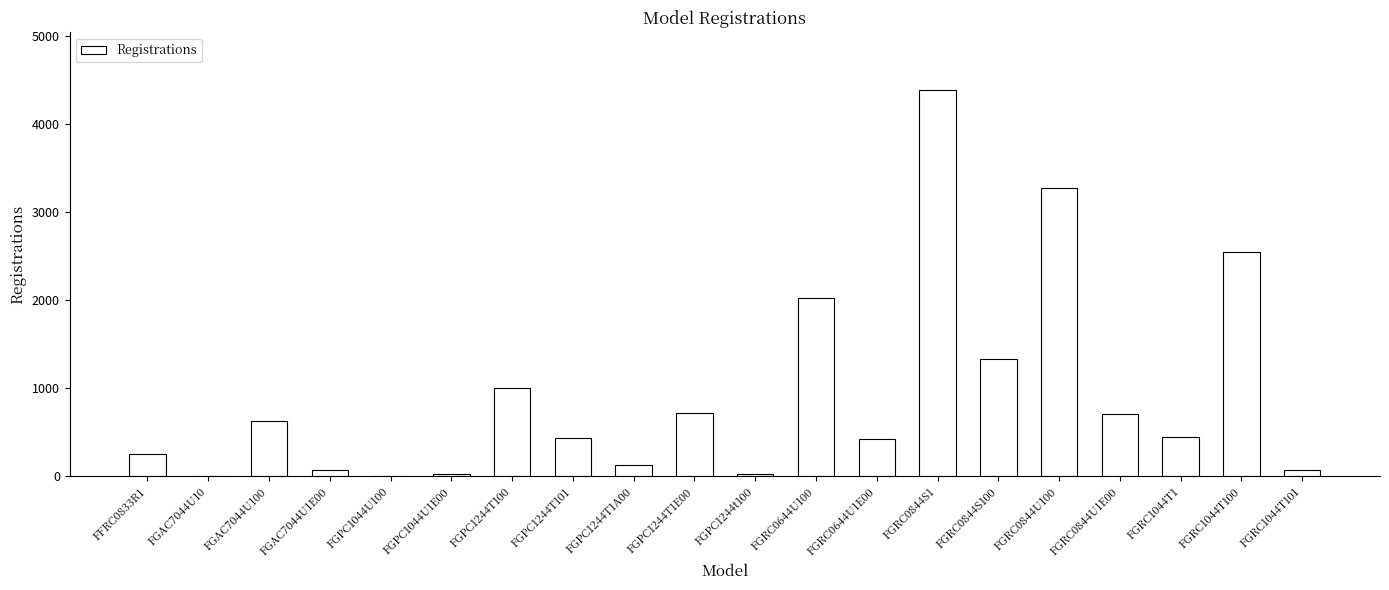

What is the change in value from FGPC1244T101 to FGRC0844S100?

+896